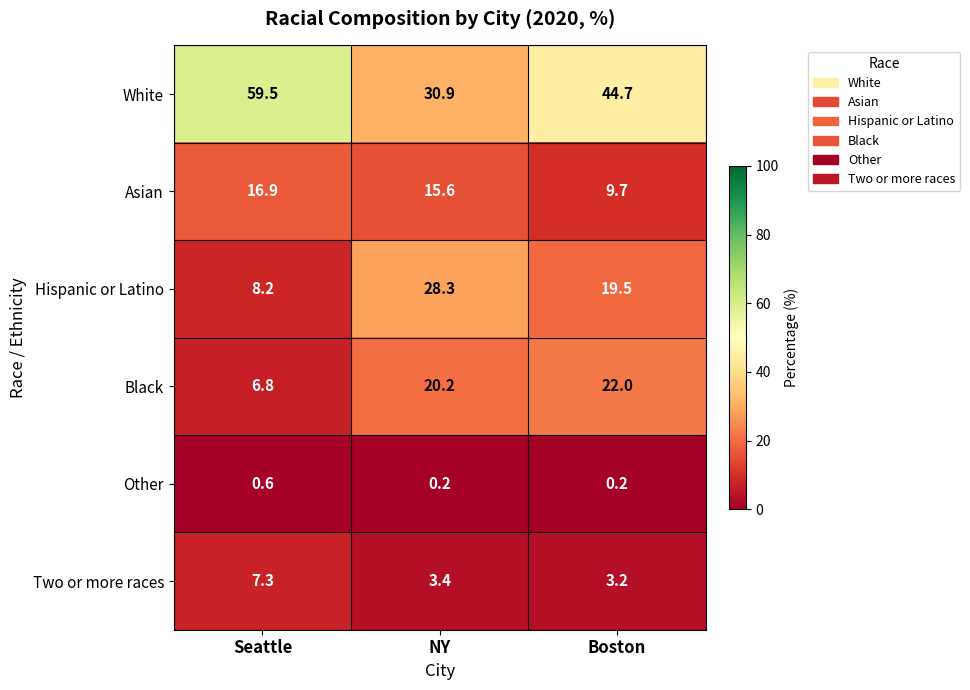

Rank the series at NY from highest to lowest value.

White, Hispanic or Latino, Black, Asian, Two or more races, Other